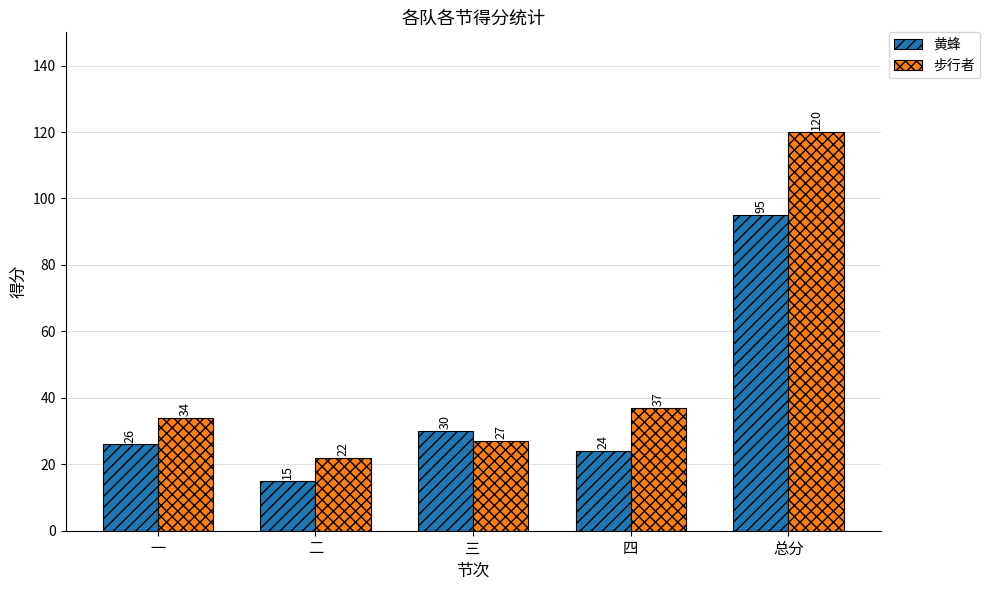

The value of 黄蜂 at 一 is 26. True or false?

True